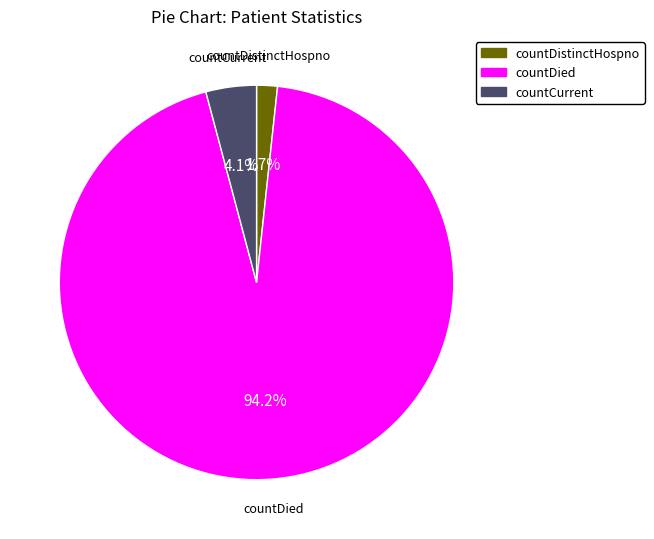

What percentage is NOT represented by countCurrent?

95.9%